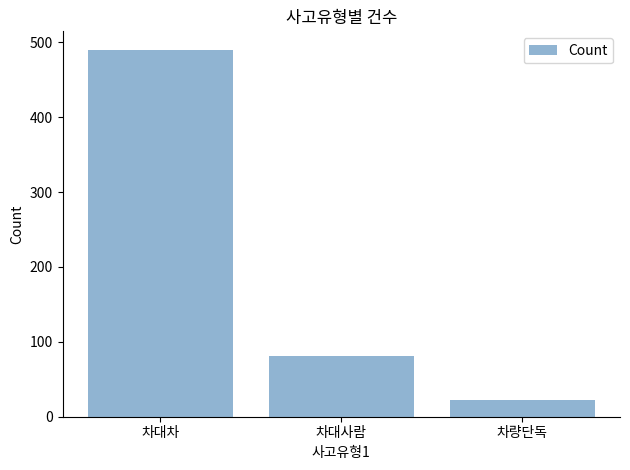

Count the number of categories in the chart.

3